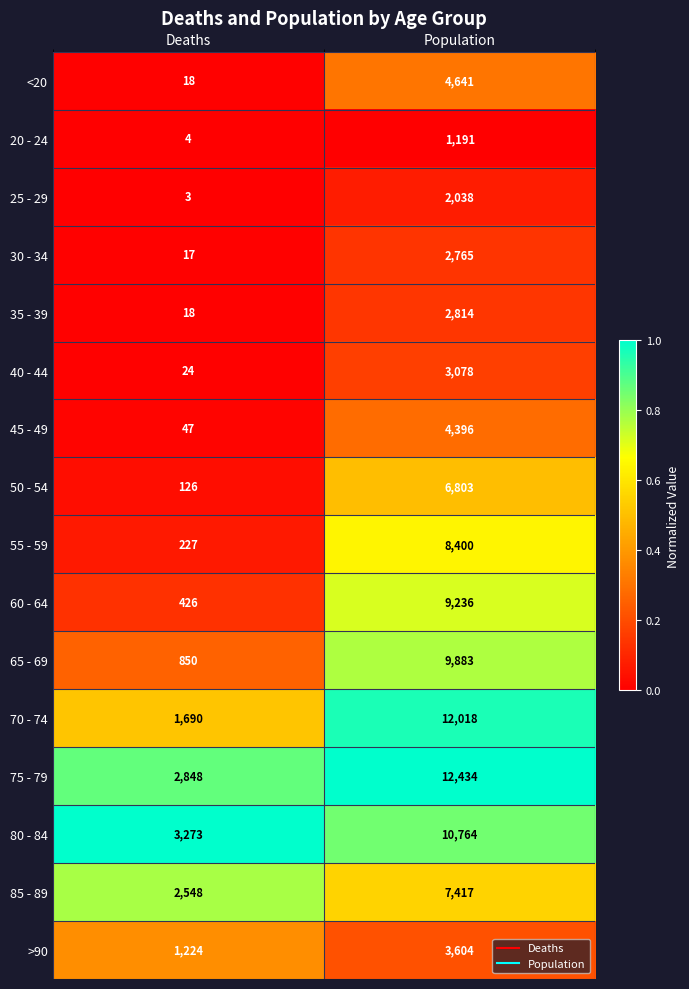

Rank the categories by 60 - 64 value from highest to lowest.

Population, Deaths